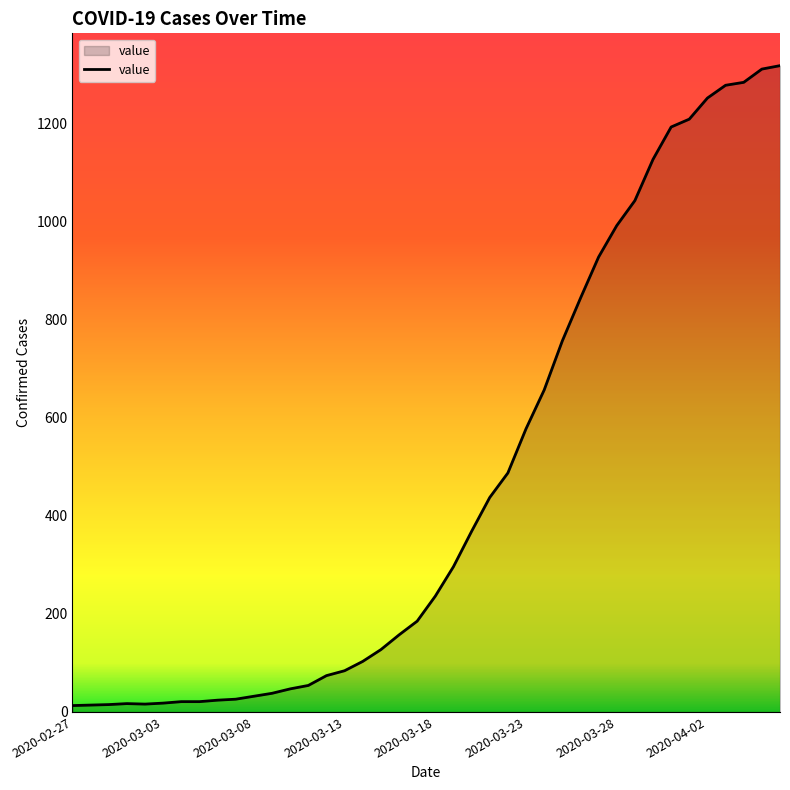

What is the difference between the maximum and minimum values?

1304